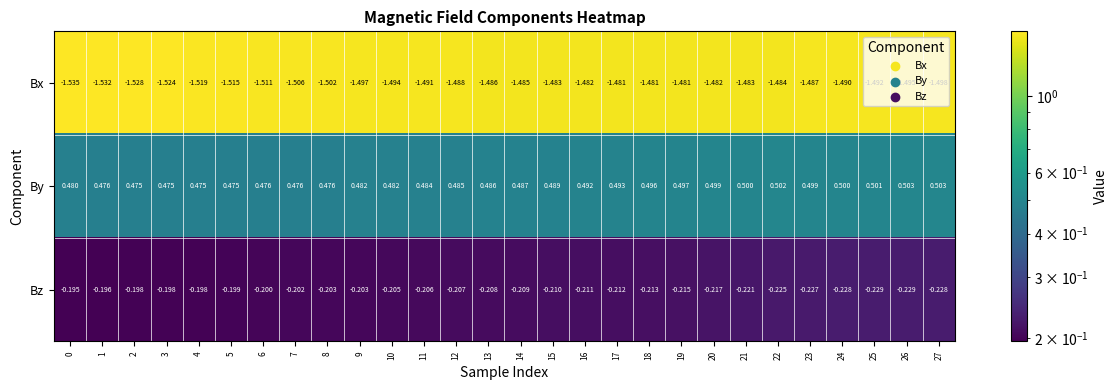

Is the value of Bx at 25 greater than the value of Bz at 0?

No